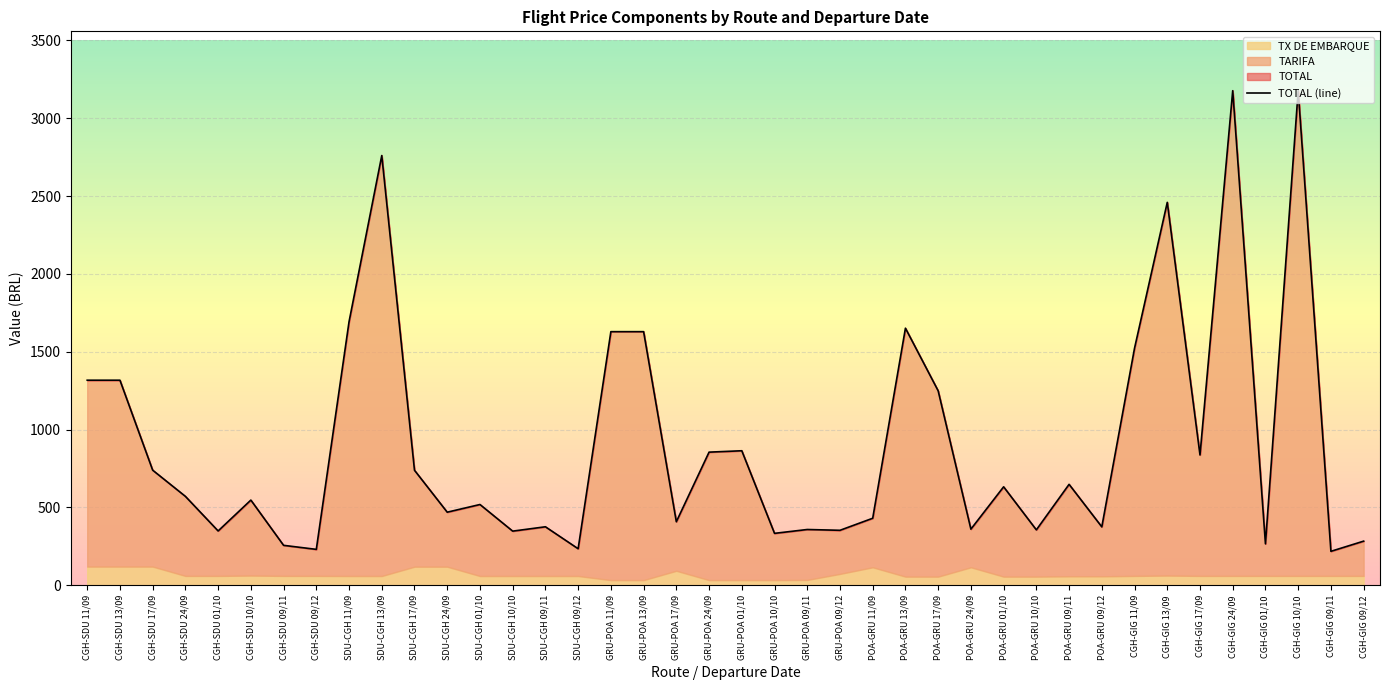

List the labels in order of value, largest first.

CGH-GIG 24/09, CGH-GIG 10/10, SDU-CGH 13/09, CGH-GIG 13/09, SDU-CGH 11/09, POA-GRU 13/09, GRU-POA 11/09, GRU-POA 13/09, CGH-GIG 11/09, CGH-SDU 11/09, CGH-SDU 13/09, POA-GRU 17/09, GRU-POA 01/10, GRU-POA 24/09, CGH-GIG 17/09, CGH-SDU 17/09, SDU-CGH 17/09, POA-GRU 09/11, POA-GRU 01/10, CGH-SDU 24/09, CGH-SDU 10/10, SDU-CGH 01/10, SDU-CGH 24/09, POA-GRU 11/09, GRU-POA 17/09, SDU-CGH 09/11, POA-GRU 09/12, POA-GRU 24/09, GRU-POA 09/11, POA-GRU 10/10, GRU-POA 09/12, CGH-SDU 01/10, SDU-CGH 10/10, GRU-POA 10/10, CGH-GIG 09/12, CGH-GIG 01/10, CGH-SDU 09/11, SDU-CGH 09/12, CGH-SDU 09/12, CGH-GIG 09/11